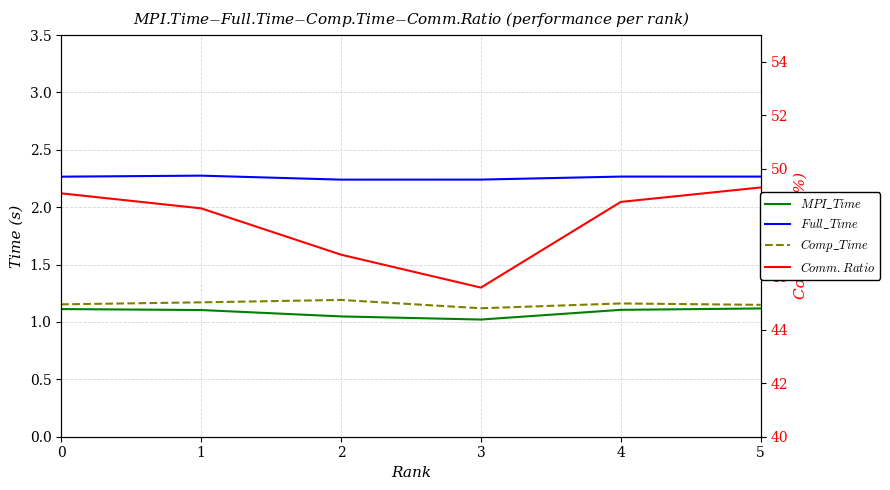

What is the value of the $MPI\_Time$ point at the 4th from the left?

1.0